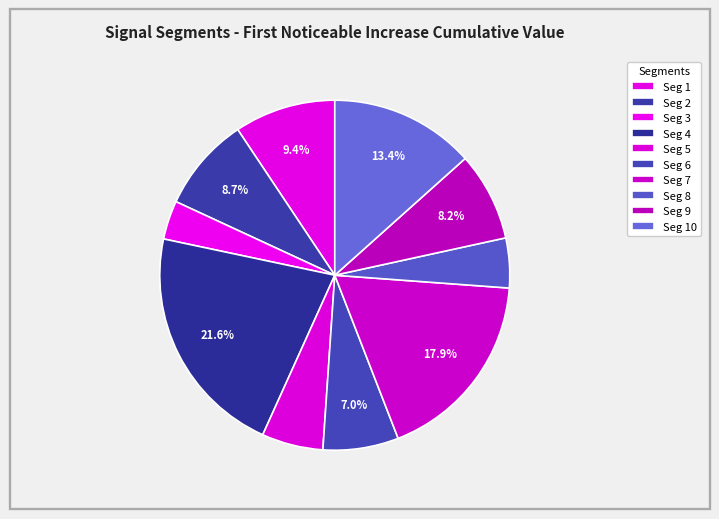

How many segments does this pie chart have?

10